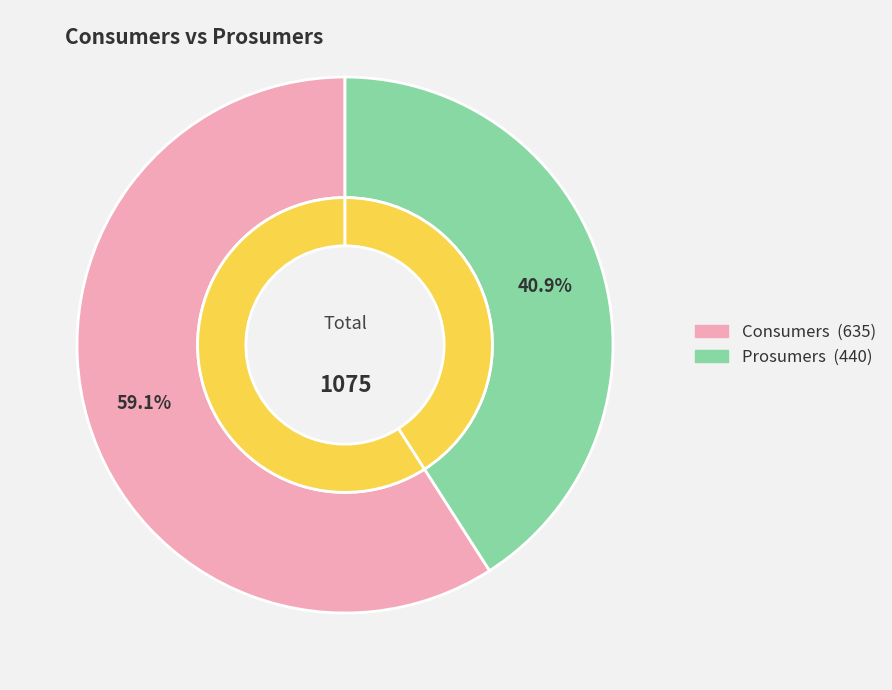

Which category has the biggest portion of the pie?

Consumers